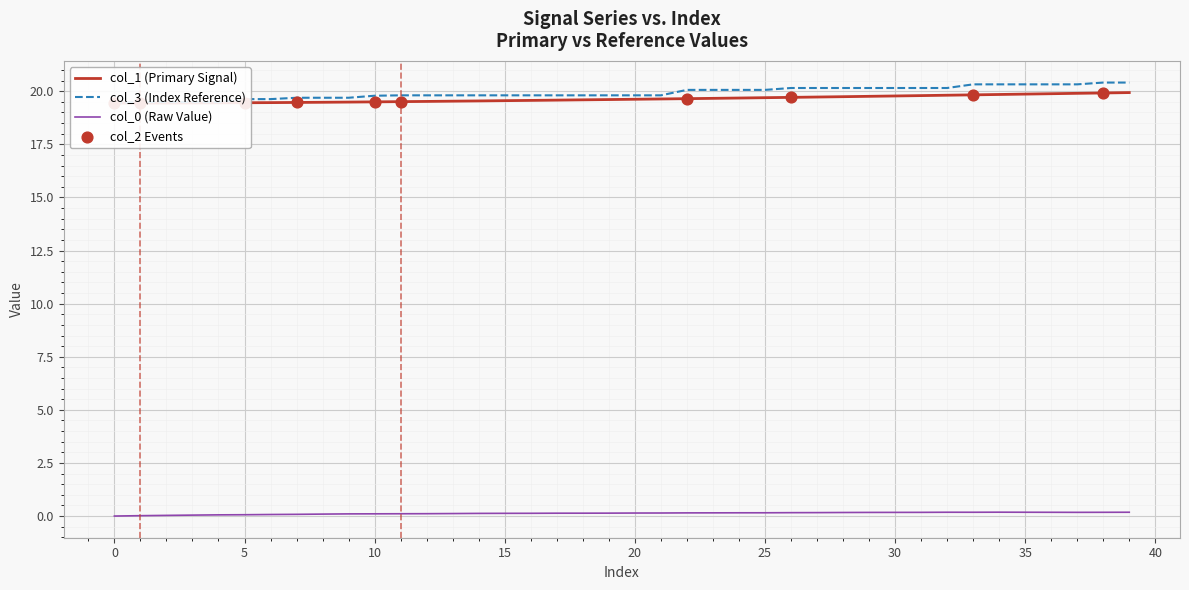

At which category is the sum across all series the highest?

39